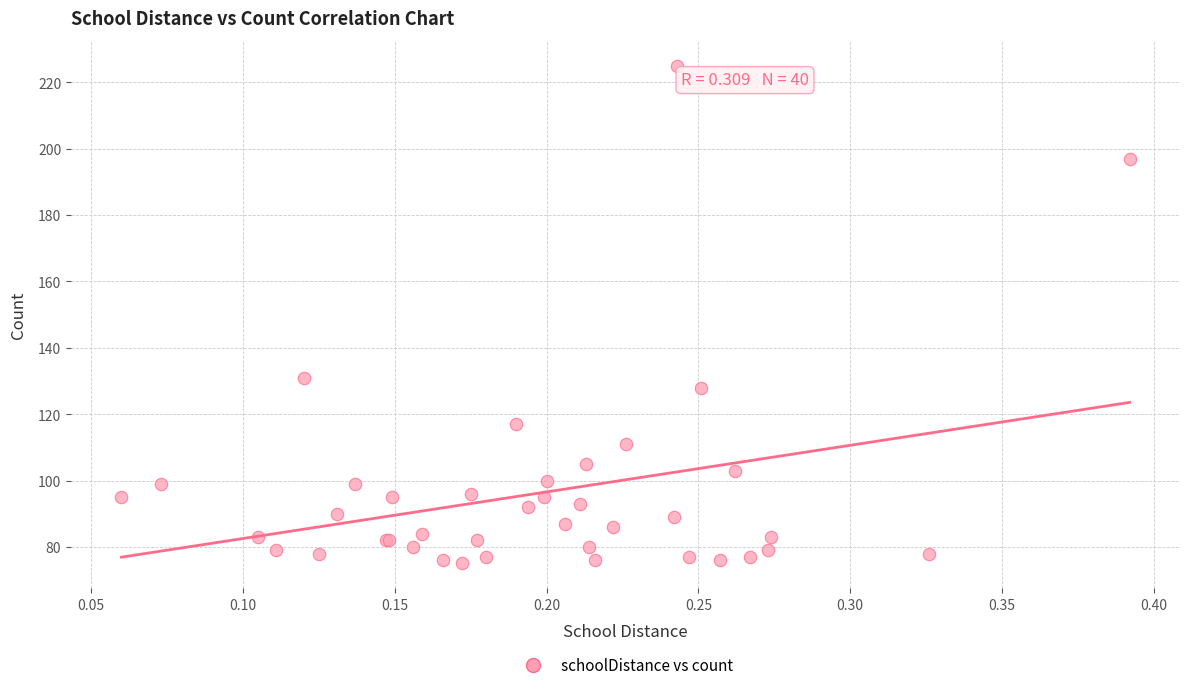

What Y value in the scatter plot is closest to 150?

131